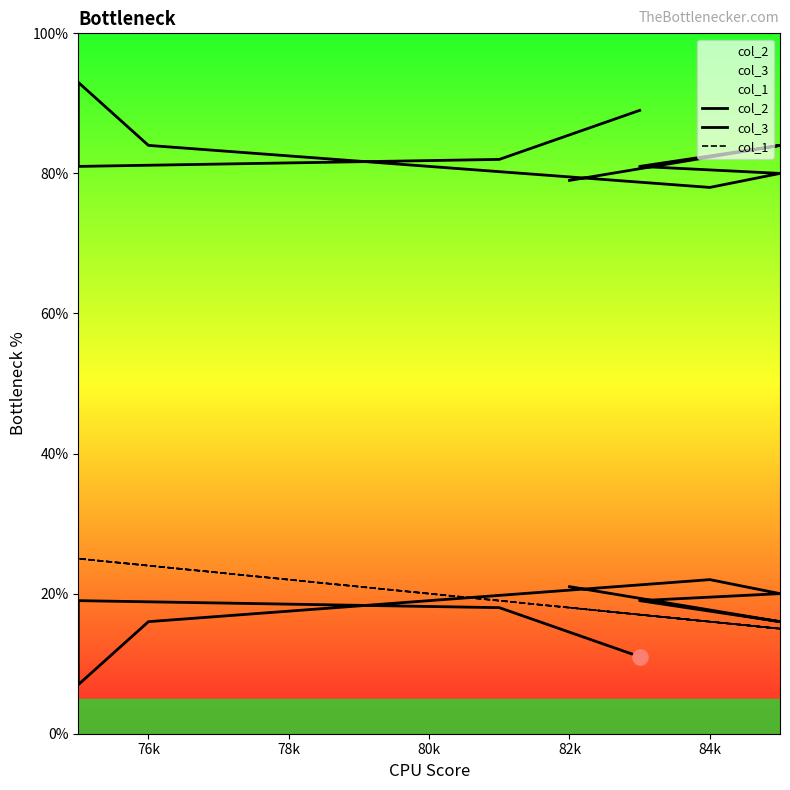

At which category is the sum across all series the highest?

78k